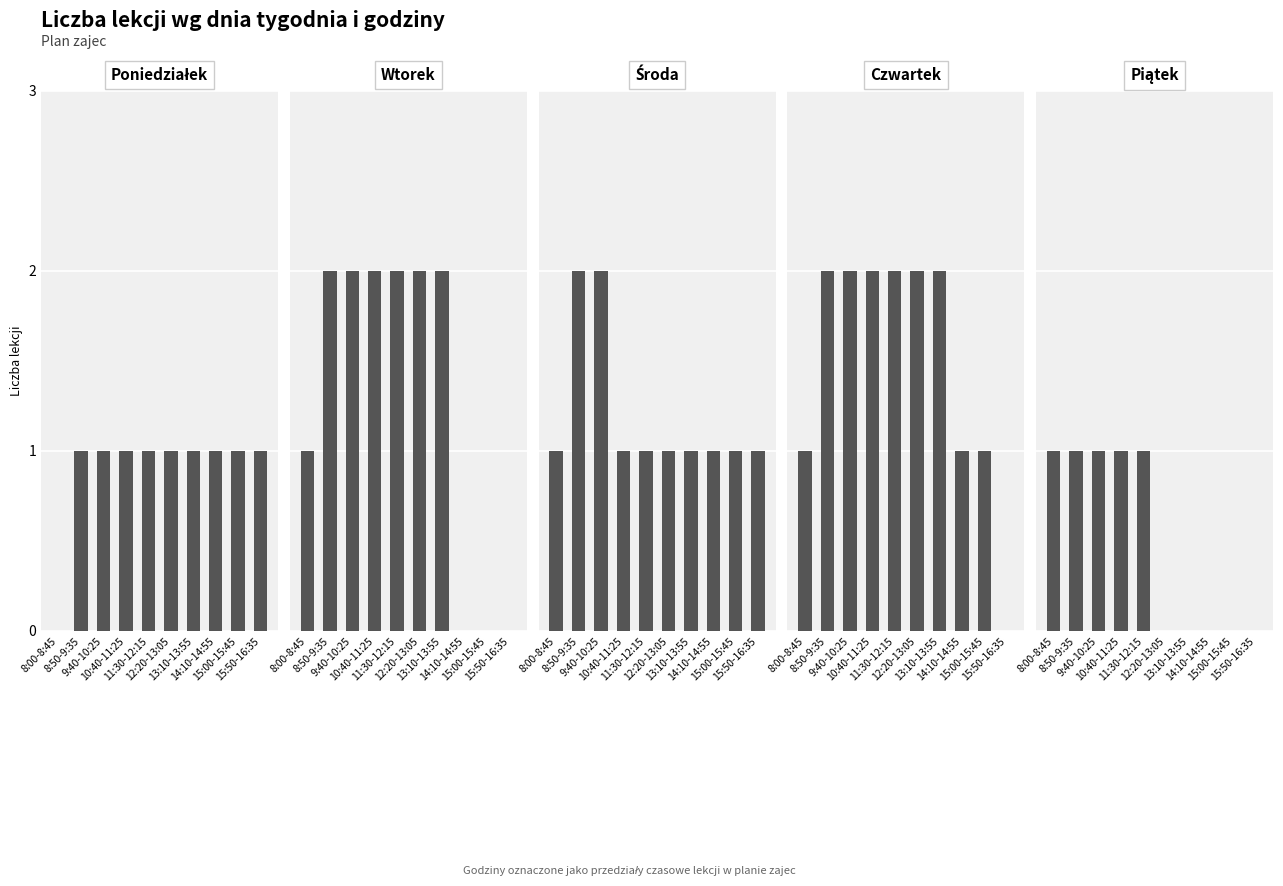

Which category has the lowest value in the Poniedziałek series?

8:00-8:45